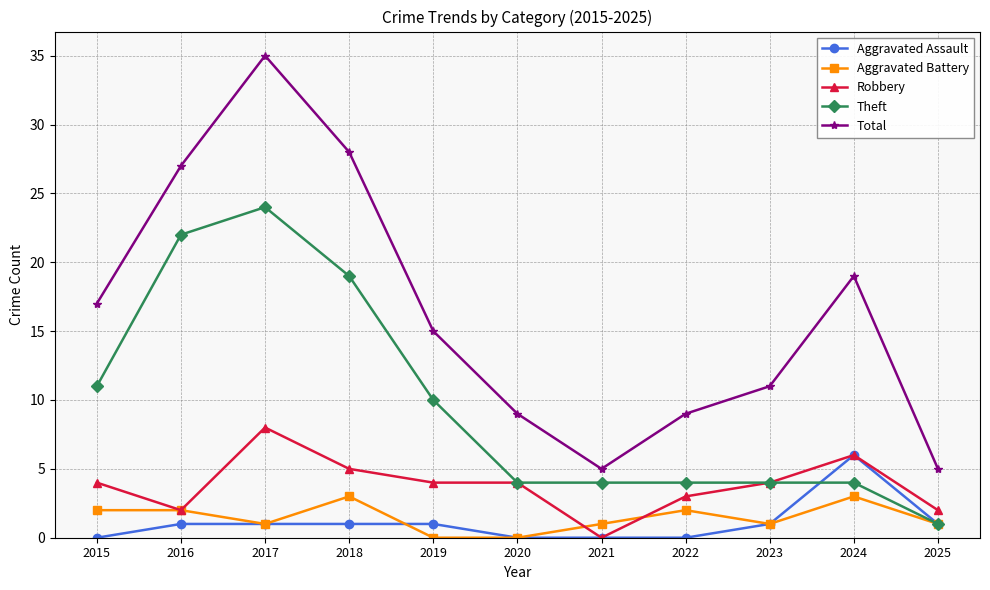

True or false: Robbery and Total cross at least once.

False